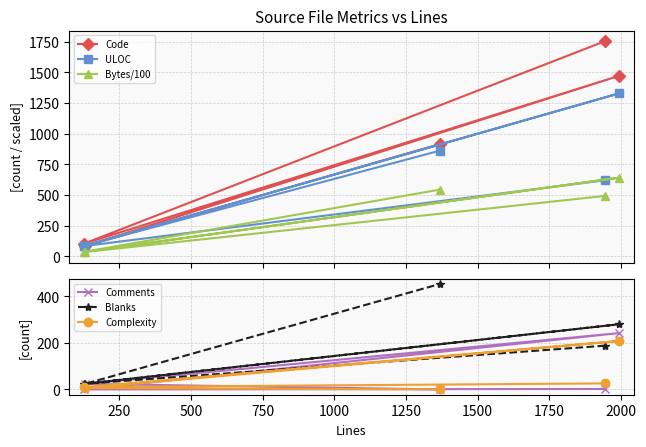

What is the maximum value for Bytes/100?

641.7